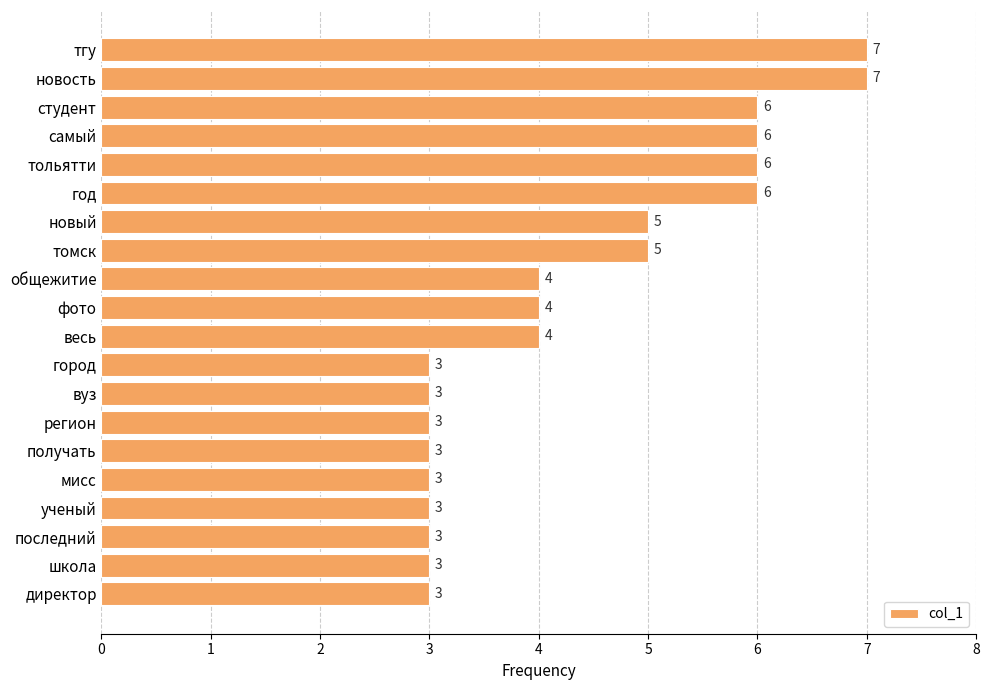

What is the difference between the maximum and minimum values?

4